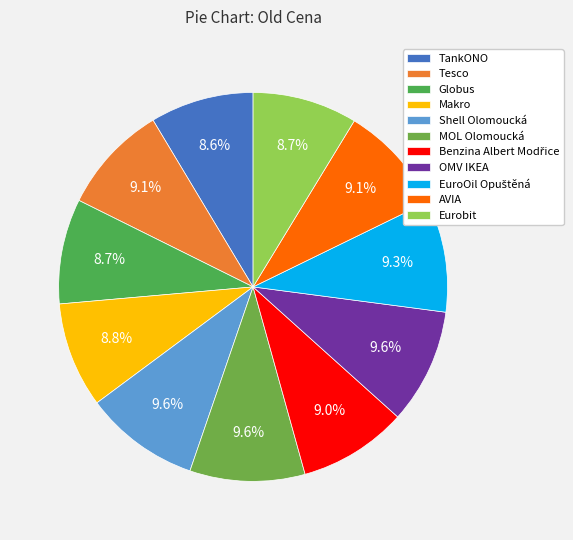

How many slices are in this pie chart?

11